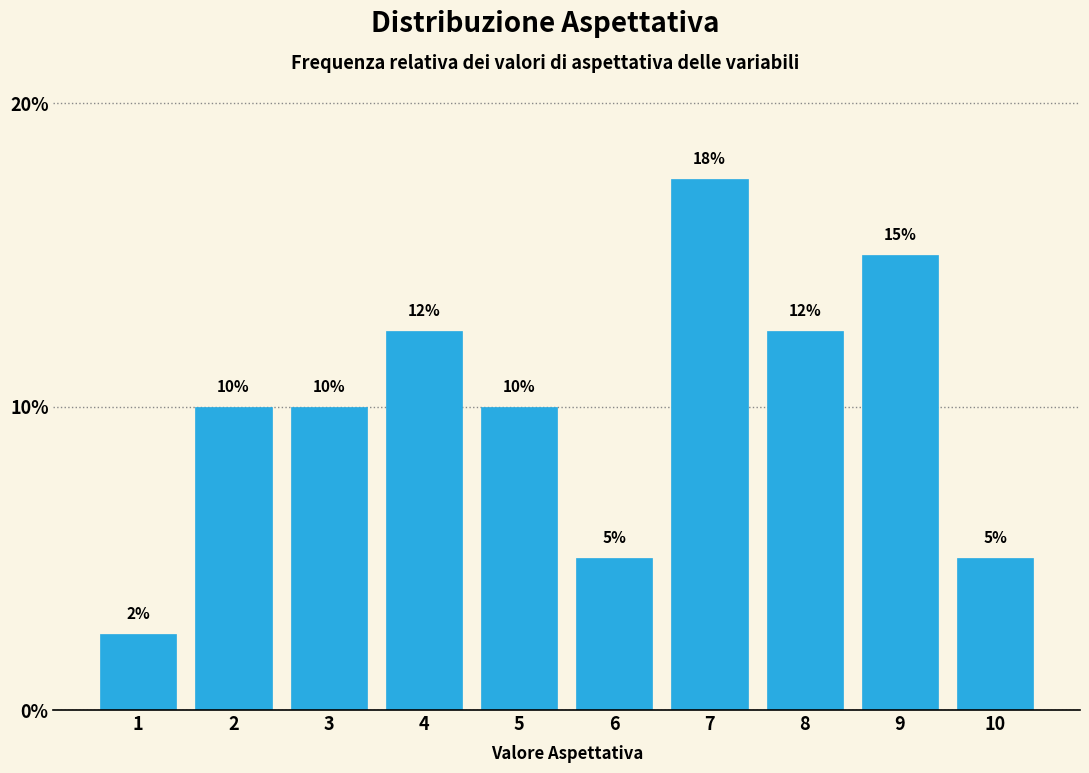

Which has a higher value, 7 or 3?

7